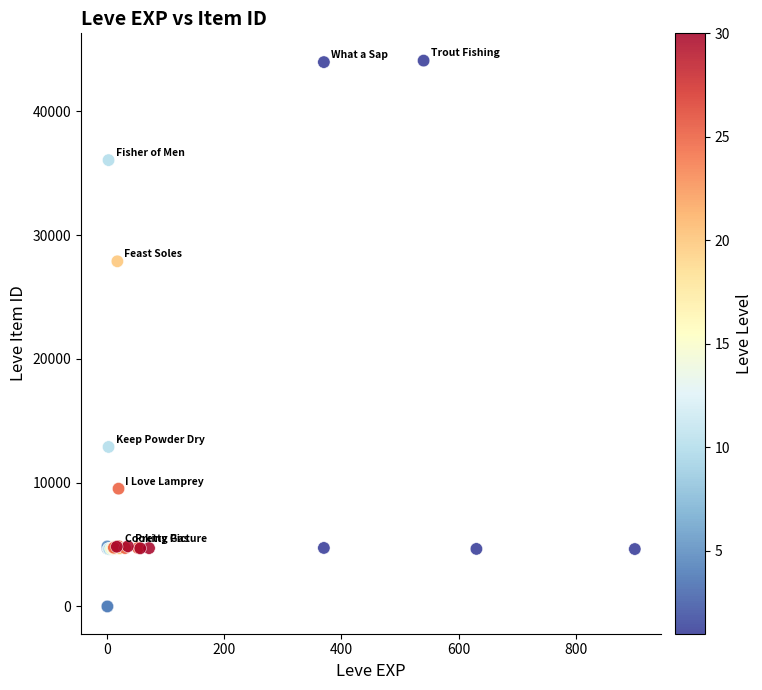

What Y value in the scatter plot is closest to 22048?

27884